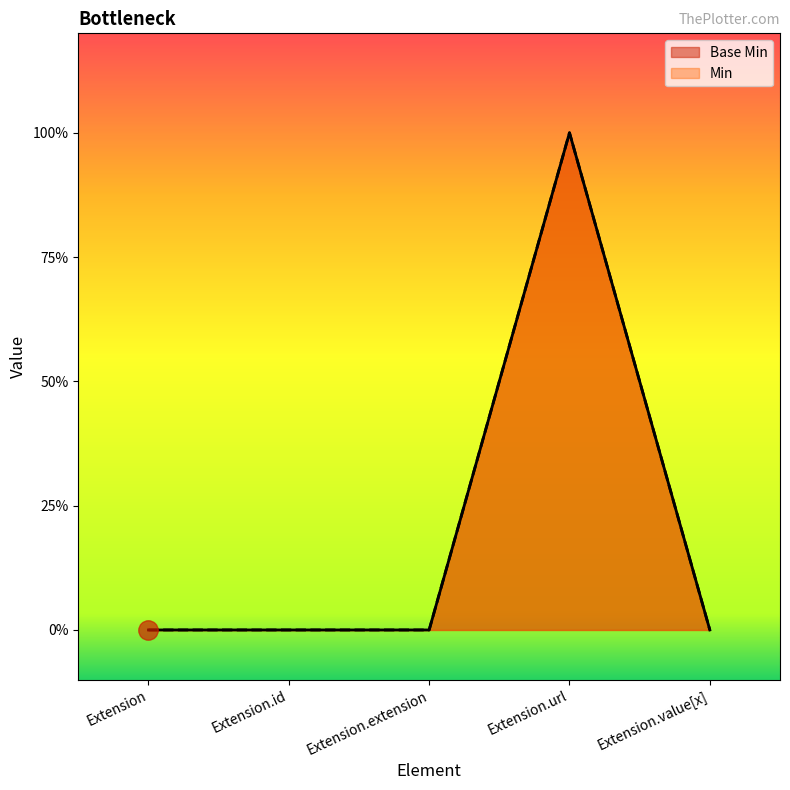

Where is Min nearest to the value 0?

Extension